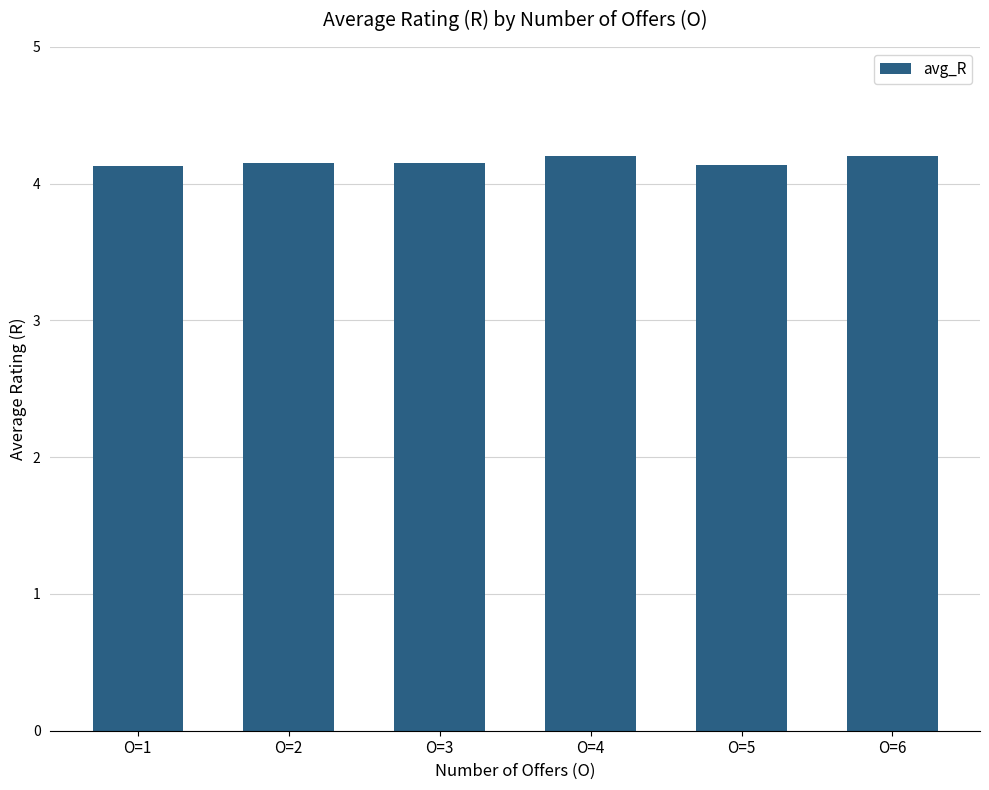

What is the smallest value displayed?

4.1